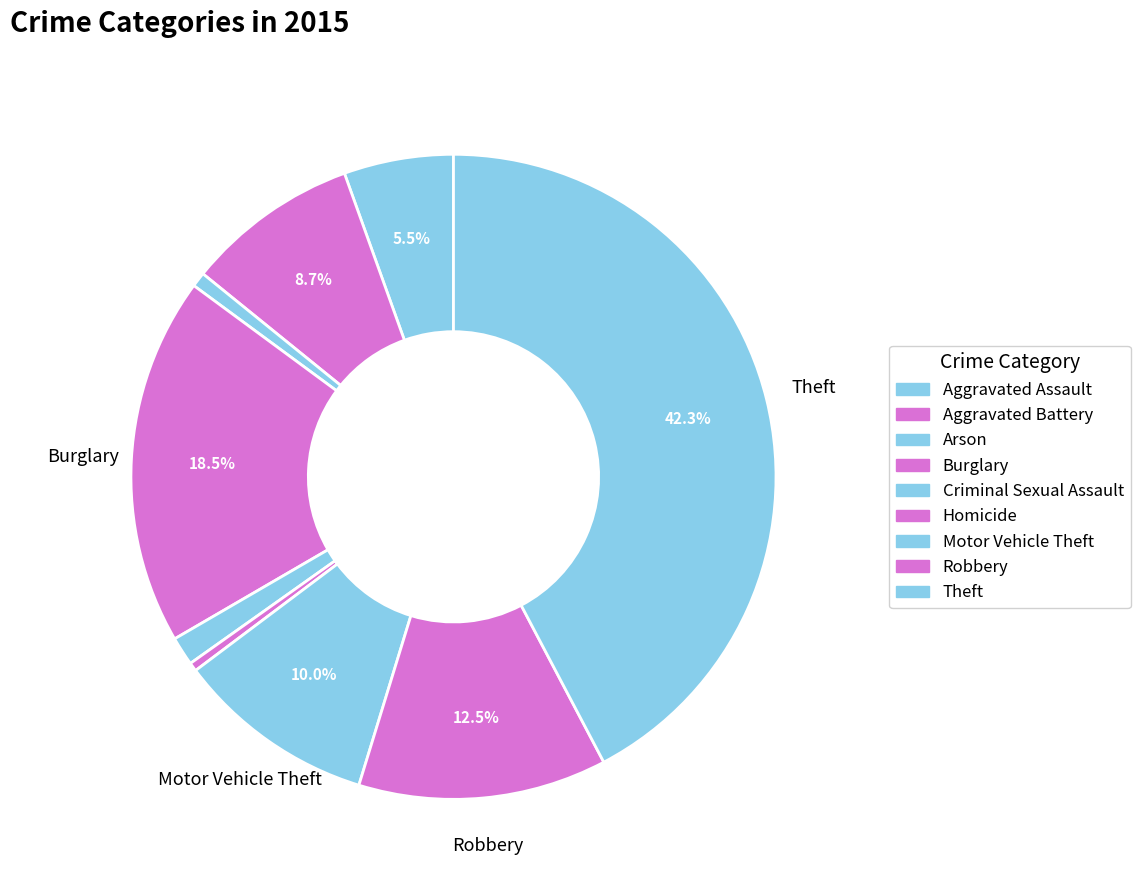

To the nearest percent, what portion does Aggravated Battery represent?

9%